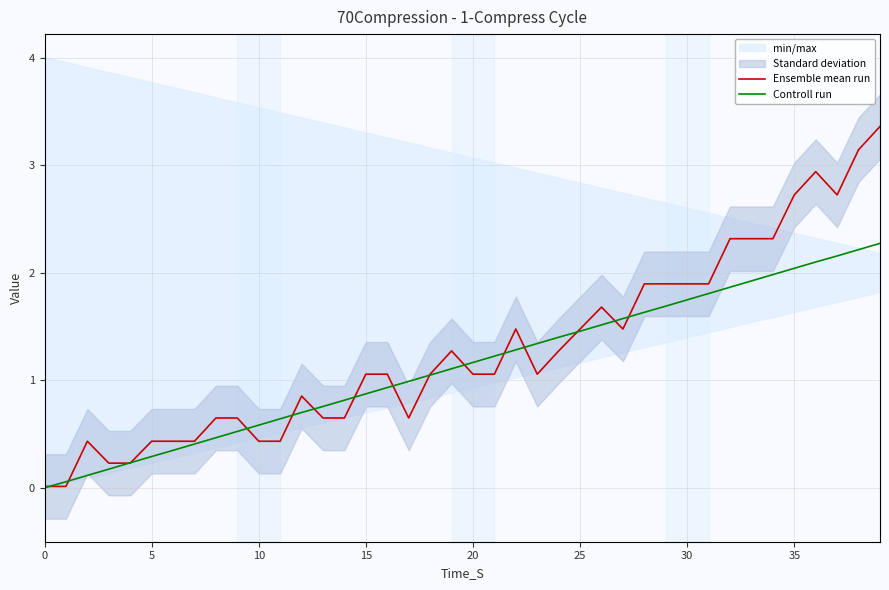

Reading right to left, extract all data points from this chart.

Ensemble mean run: 3.4	3.1	2.7	2.9	2.7	2.3	2.3	2.3	1.9	1.9	1.9	1.9	1.5	1.7	1.5	1.3	1.1	1.5	1.1	1.1	1.3	1.1	0.6	1.1	1.1	0.6	0.6	0.9	0.4	0.4	0.6	0.6	0.4	0.4	0.4	0.2	0.2	0.4	0.0	0.0
Controll run: 2.3	2.2	2.2	2.1	2.0	2.0	1.9	1.9	1.8	1.7	1.7	1.6	1.6	1.5	1.5	1.4	1.3	1.3	1.2	1.2	1.1	1.0	1.0	0.9	0.9	0.8	0.8	0.7	0.6	0.6	0.5	0.5	0.4	0.3	0.3	0.2	0.2	0.1	0.1	0.0